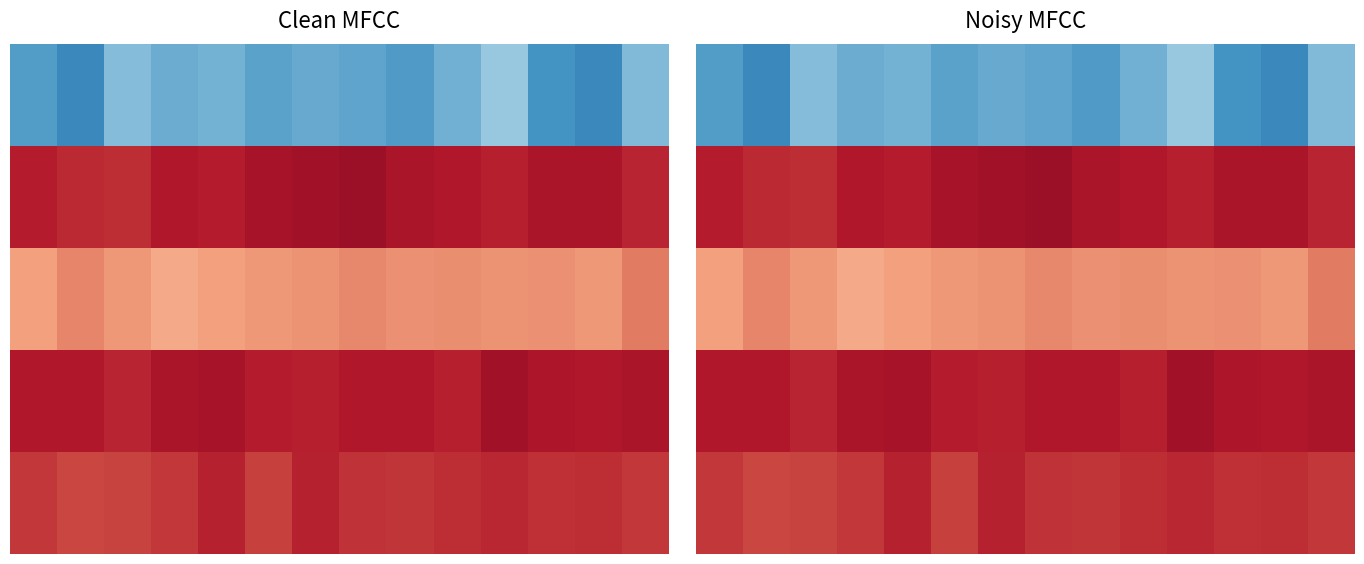

Which label corresponds to the smallest value in the chart?

12